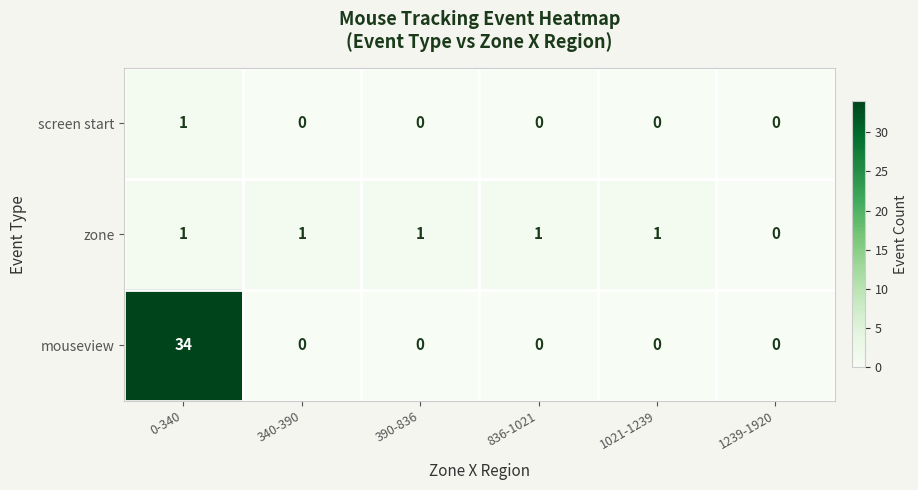

What is the highest value of the mouseview series?

34